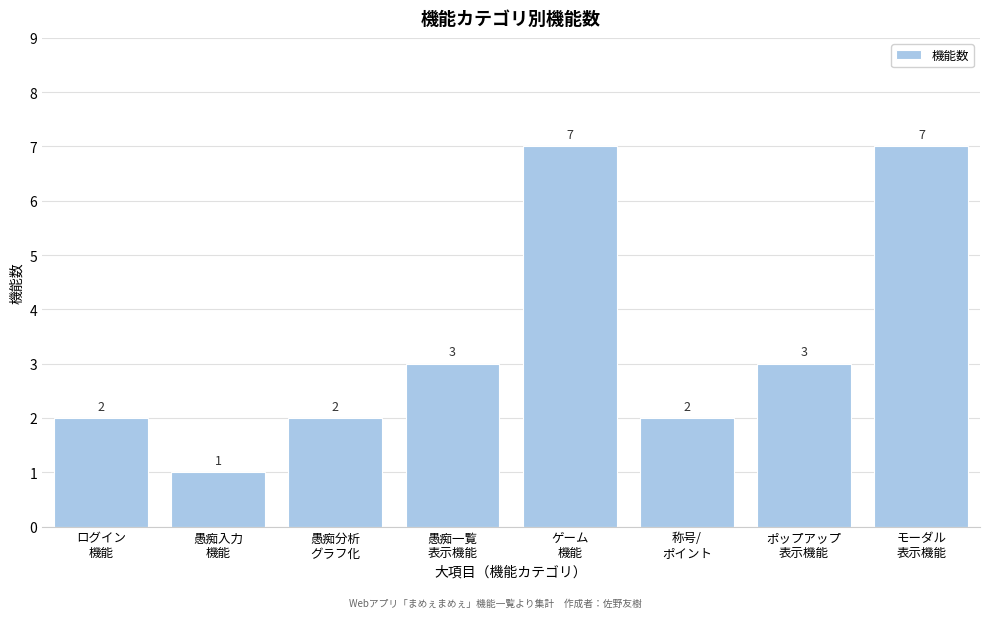

Reading left to right, extract all data points from this chart.

2	1	2	3	7	2	3	7